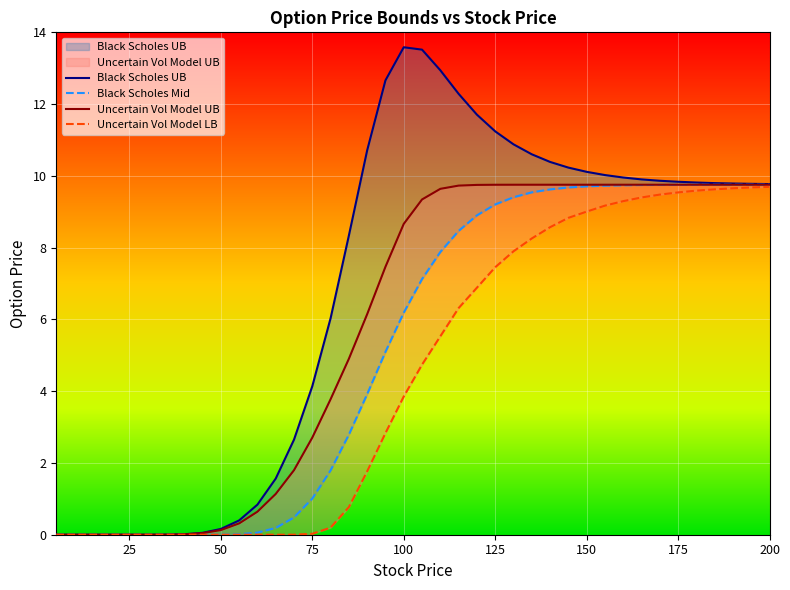

True or false: Black Scholes Mid has more than 2 interior local peaks.

False